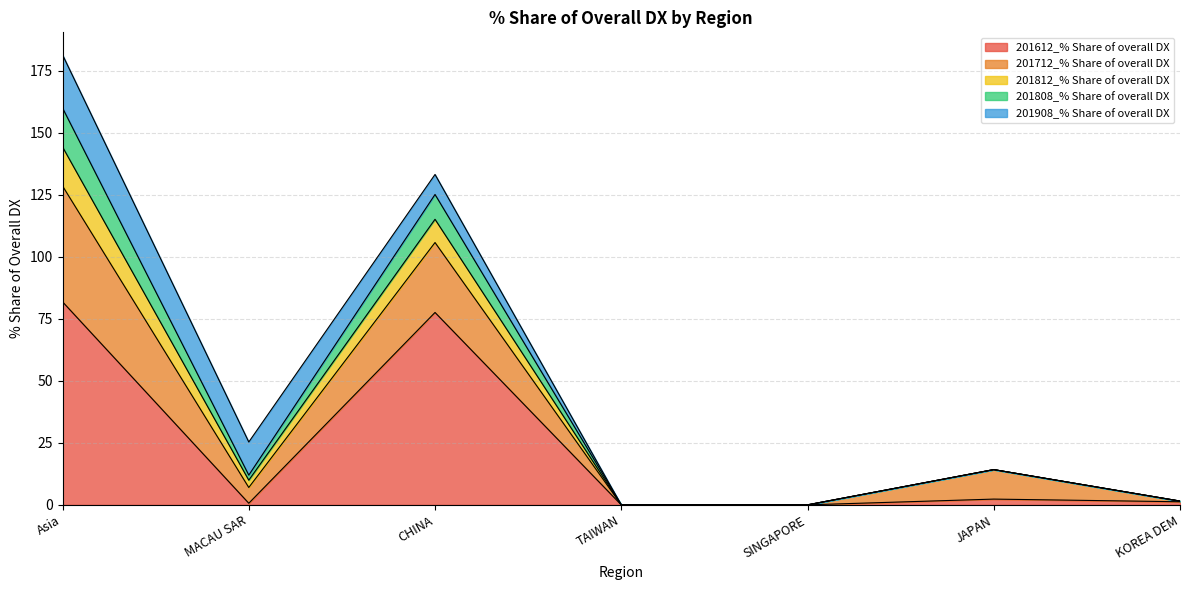

At which category is the sum across all series the highest?

Asia